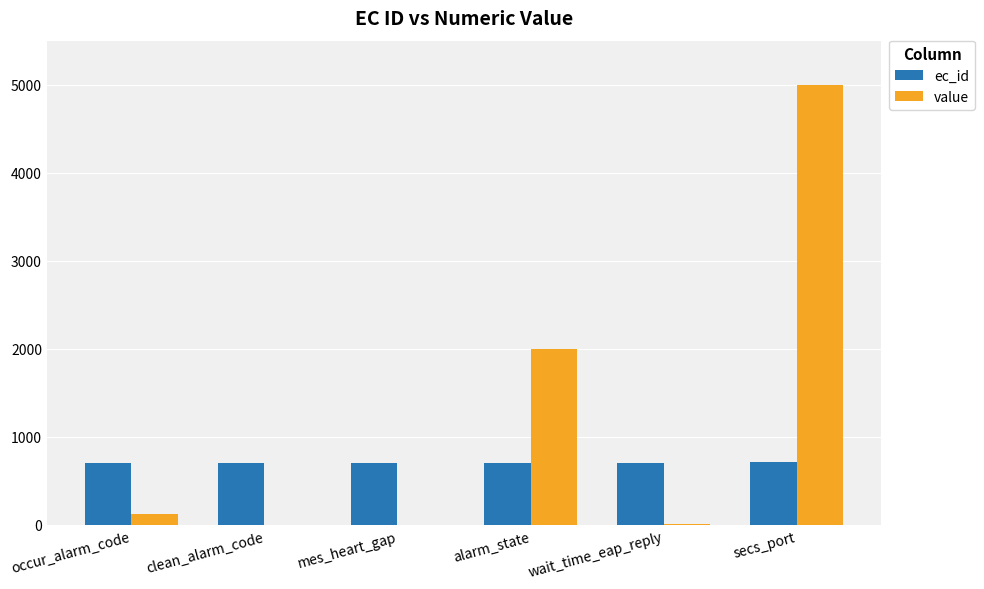

What is the maximum value shown in the chart?

5000